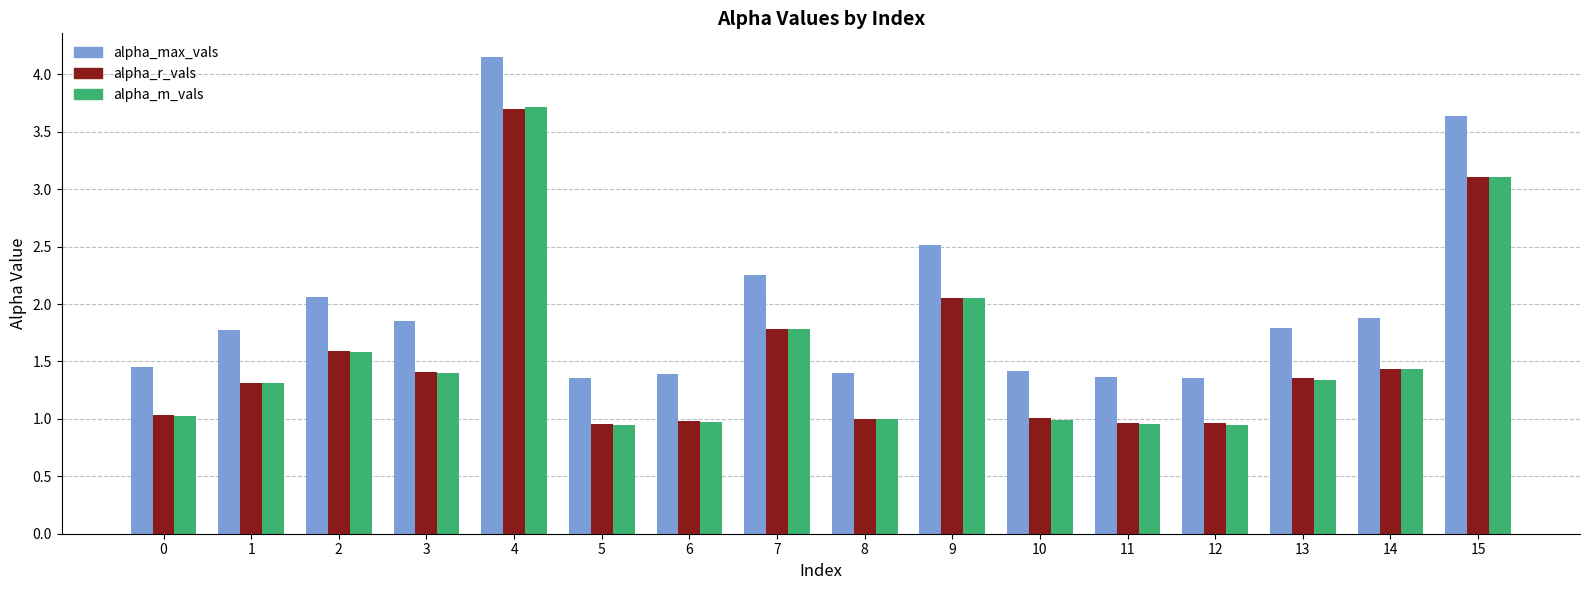

What value does the alpha_max_vals series have at 15?

3.6